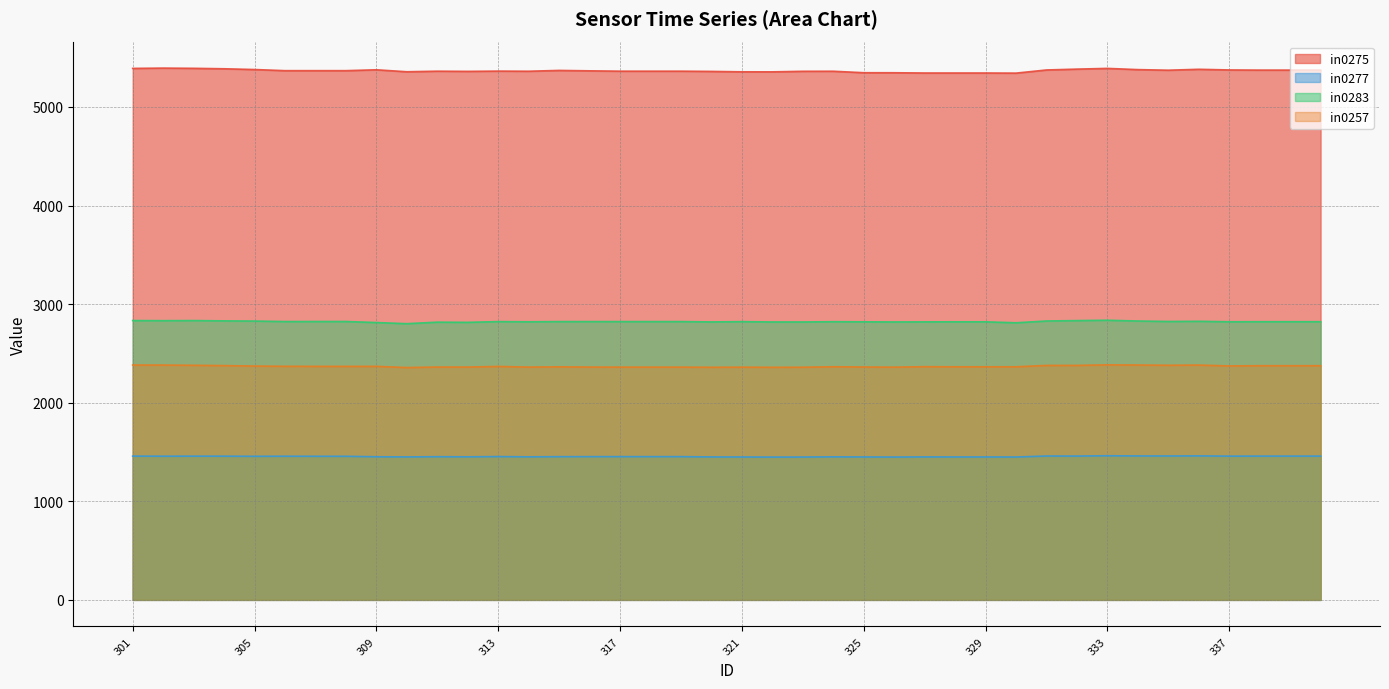

At which category does the chart reach its minimum across all series?

322